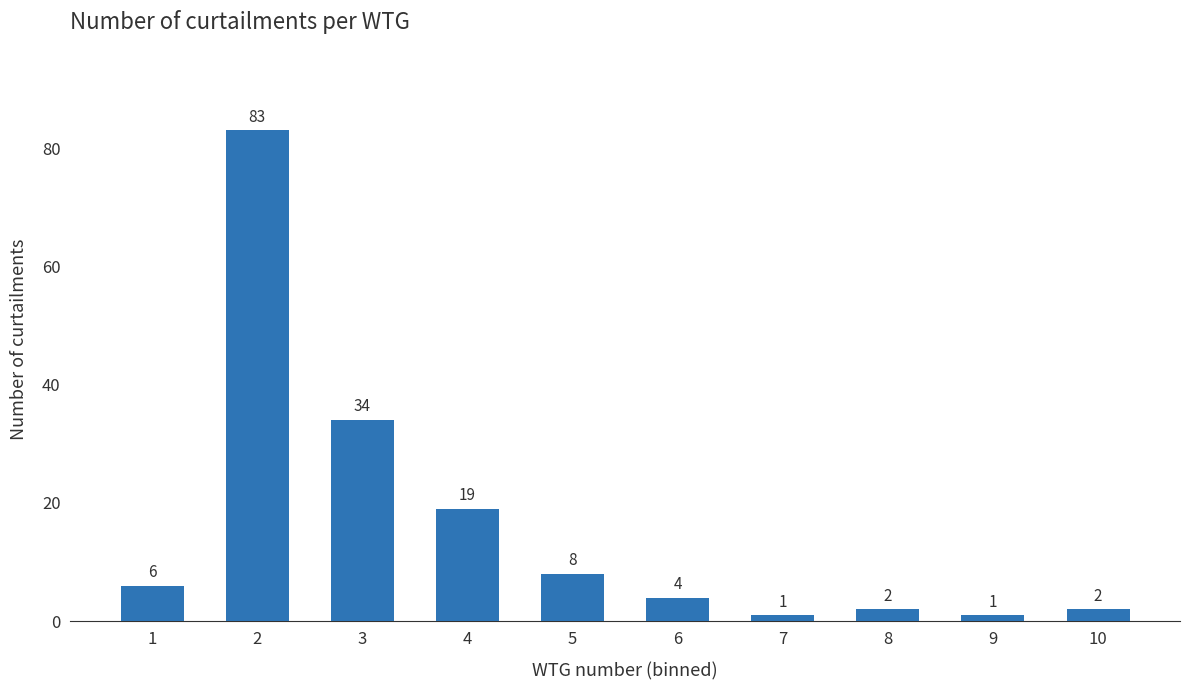

Reading right to left, what are all the values shown in this chart?

10=2	9=1	8=2	7=1	6=4	5=8	4=19	3=34	2=83	1=6